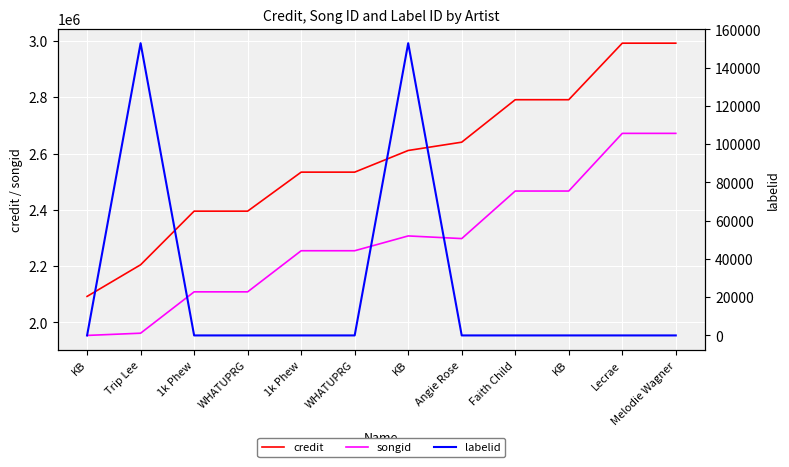

Which series has the largest range (max minus min)?

credit